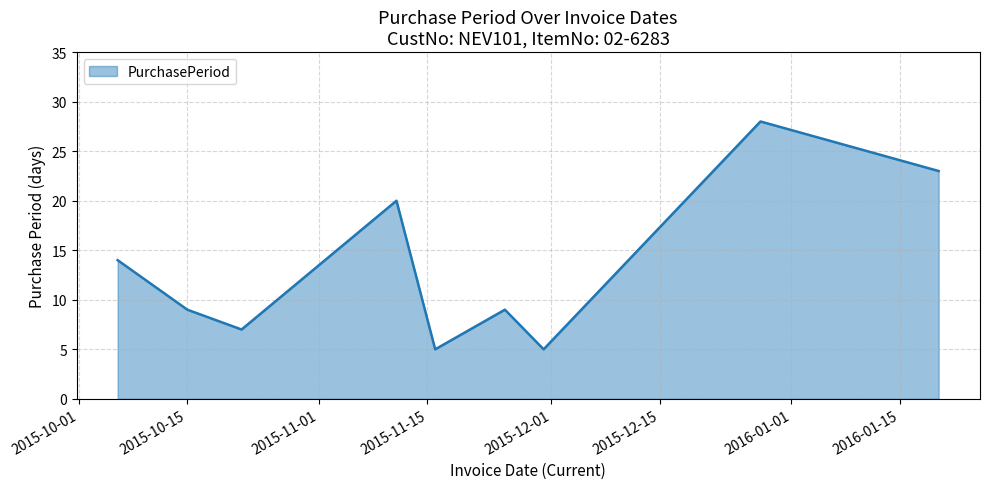

What is the greatest value displayed?

28